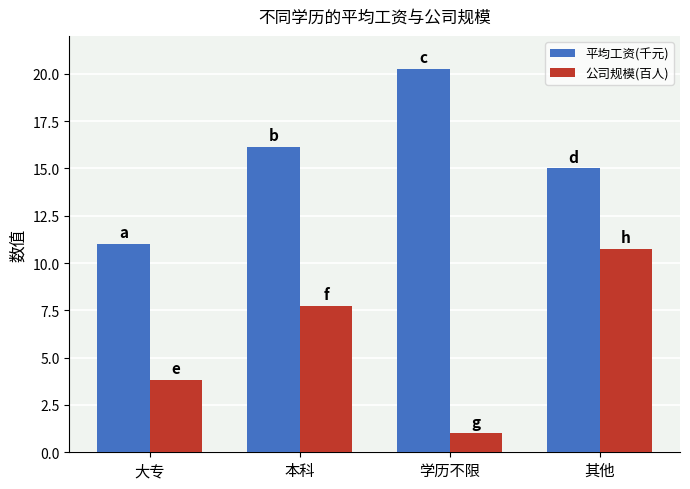

What value does the 公司规模(百人) series have at 其他?

10.8